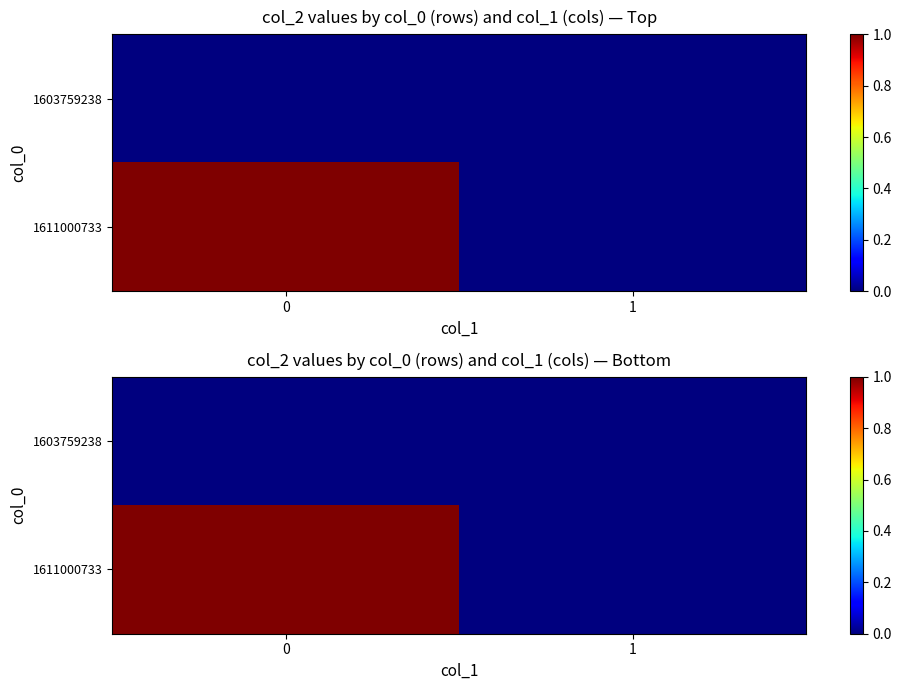

Rank the series at 1 from lowest to highest value.

1603759238, 1611000733